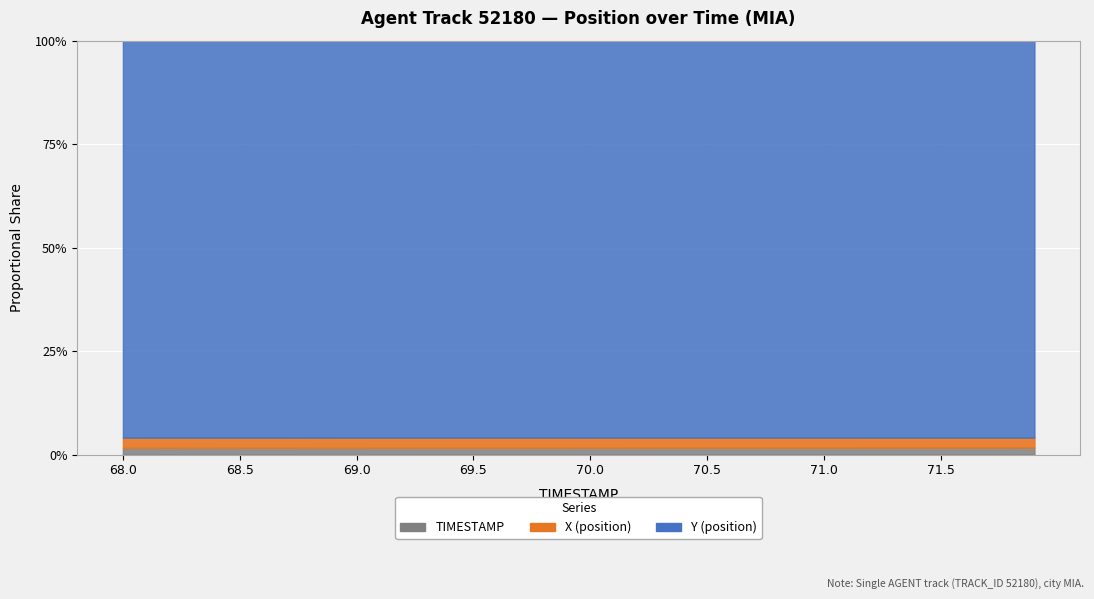

Is the value of X at 69.2 greater than the value of Y at 70.6?

No